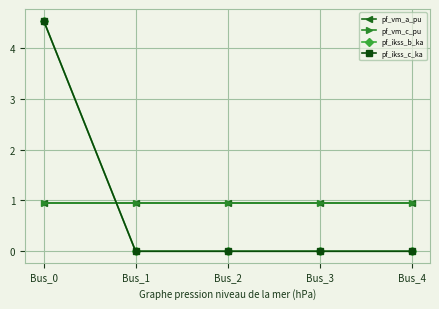

How many intersections are there between pf_vm_c_pu and pf_ikss_b_ka?

1